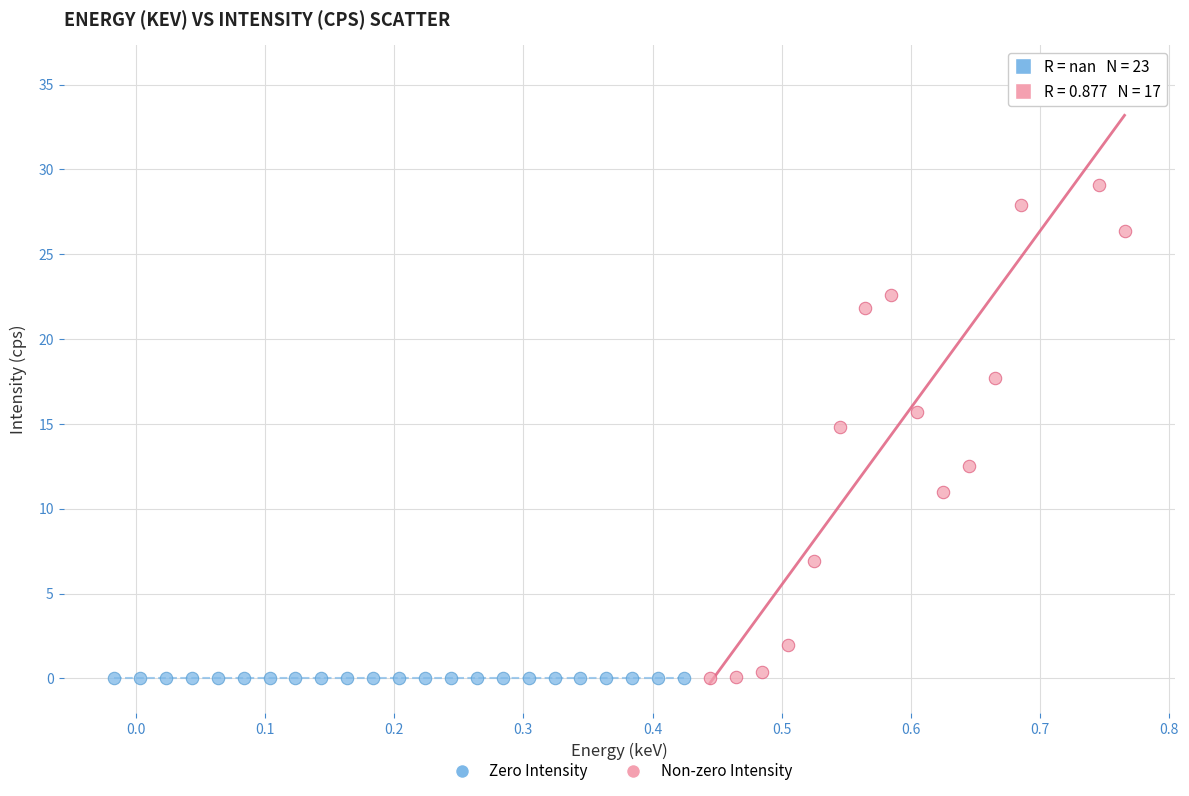

What are all the series names shown in the legend?

Zero Intensity, Non-zero Intensity